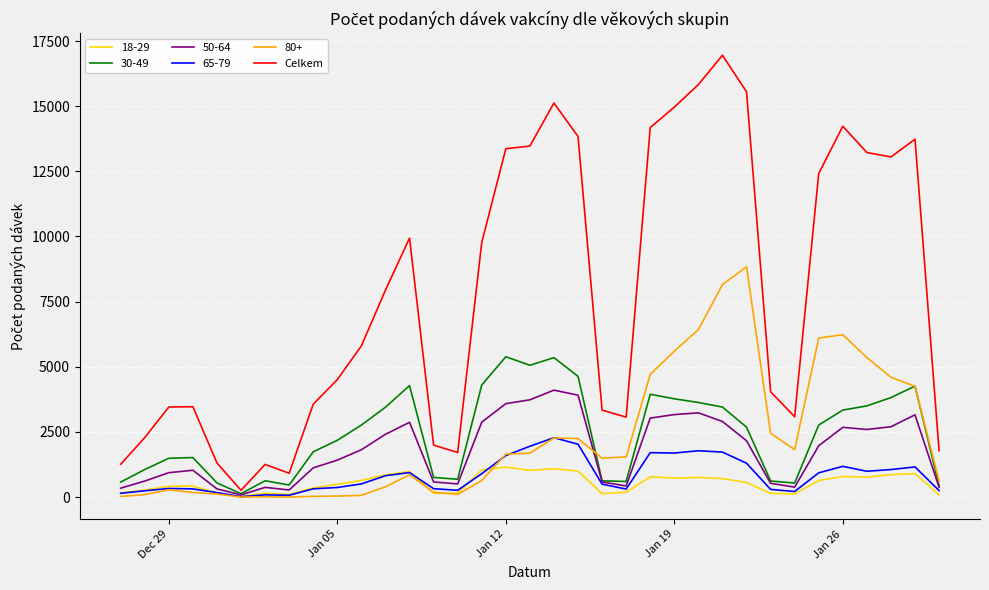

Which series has the widest spread of values?

Celkem